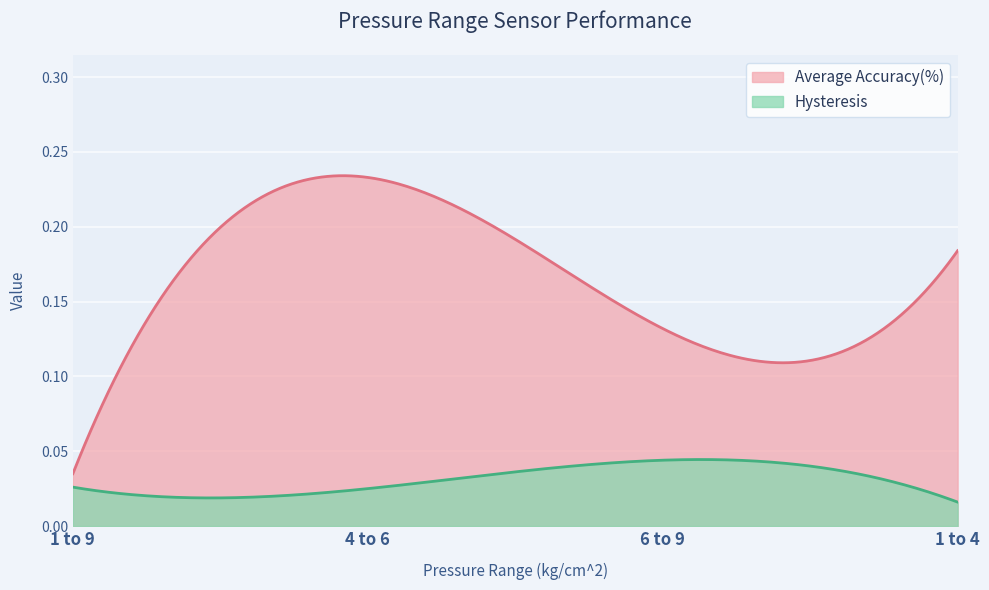

Which has a higher value, 6 to 9 or 1 to 9?

6 to 9